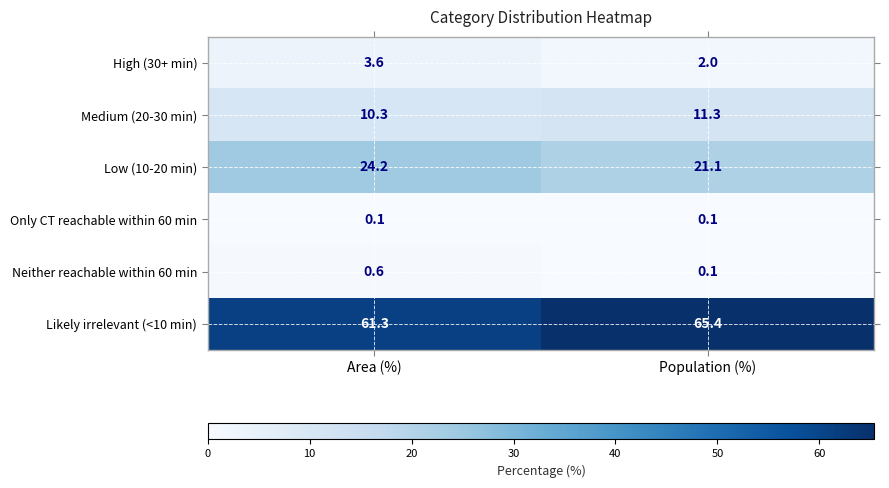

What is the maximum value for Neither reachable within 60 min?

0.6